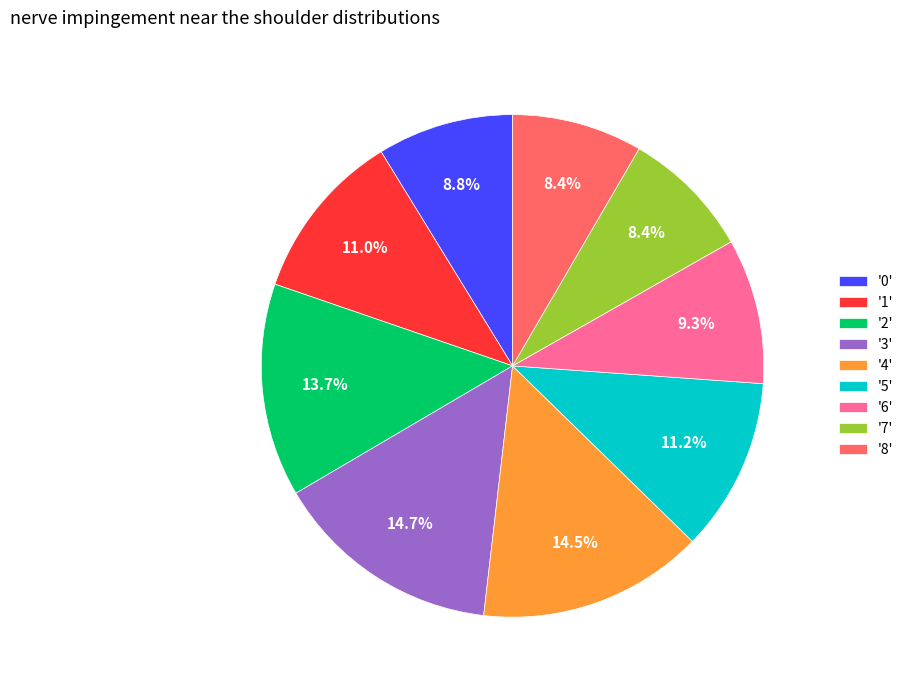

Is there a majority slice in this chart?

No